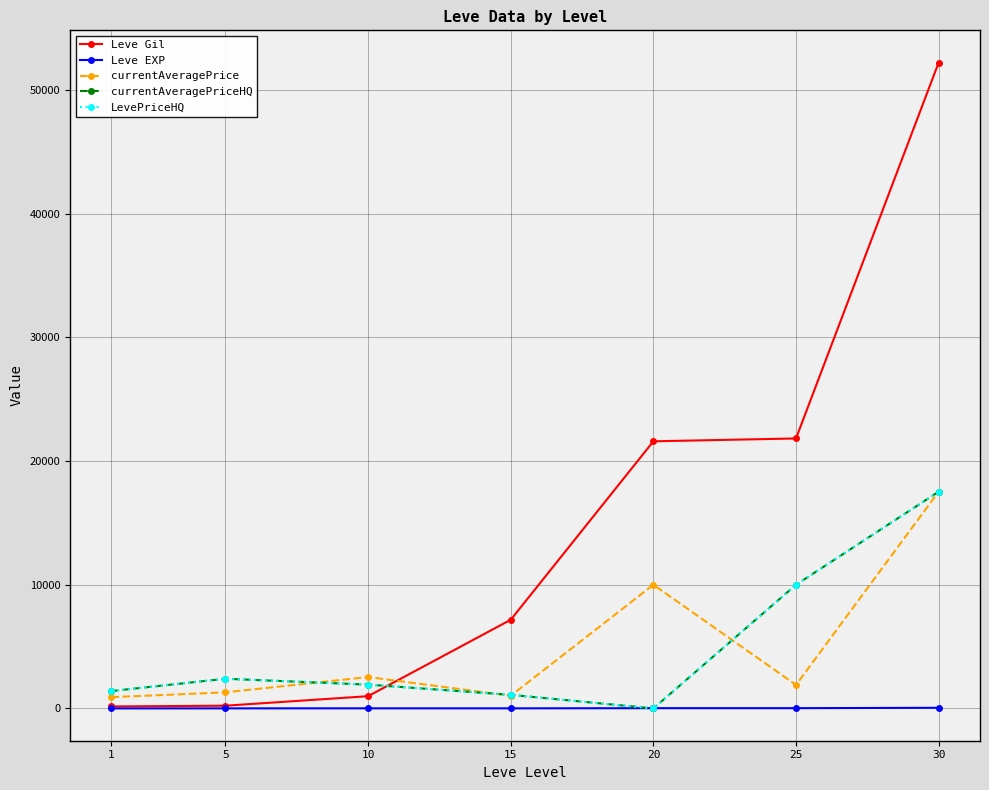

Is this an area chart (filled region under the line)?

No